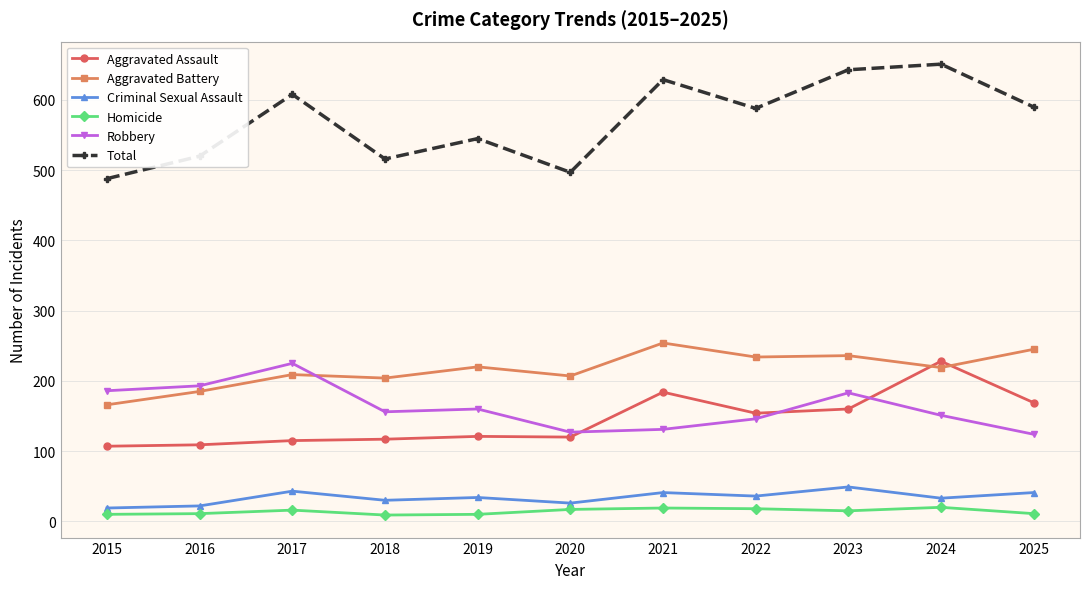

What is the maximum value for Aggravated Battery?

254